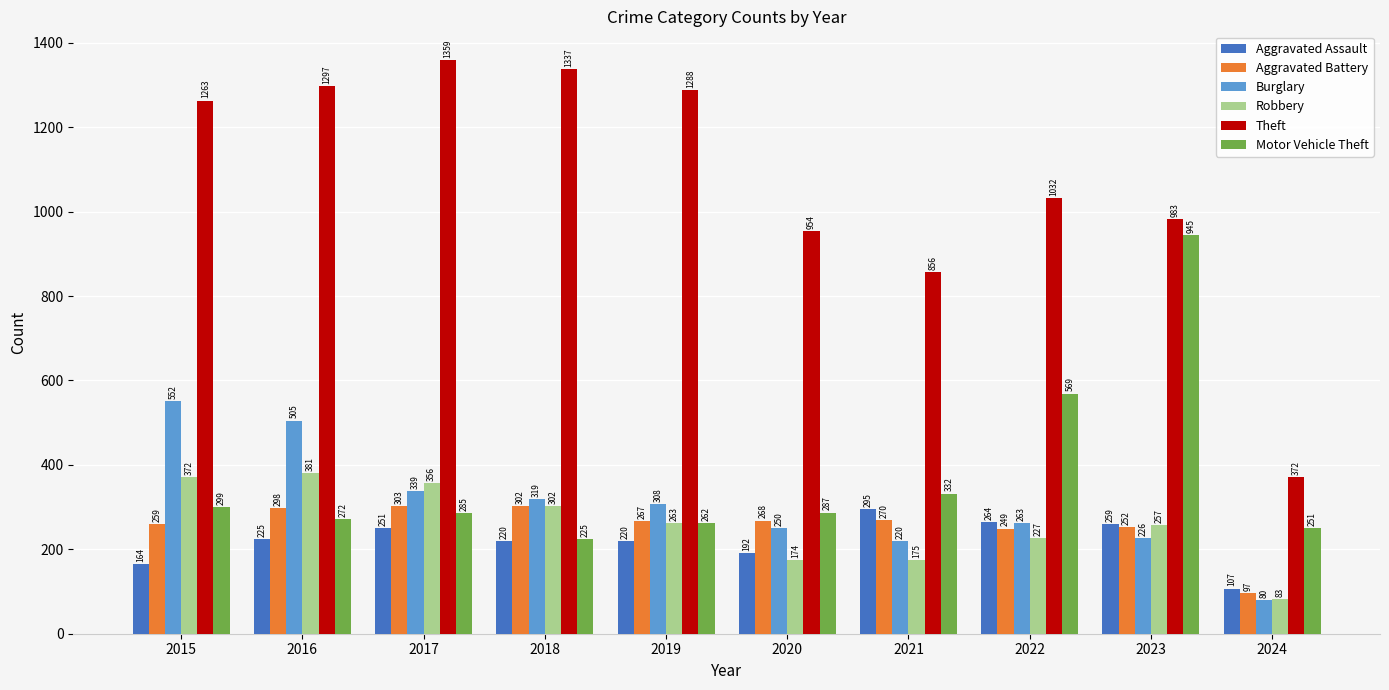

What is the value of the Robbery bar at the 4th from the left?

302